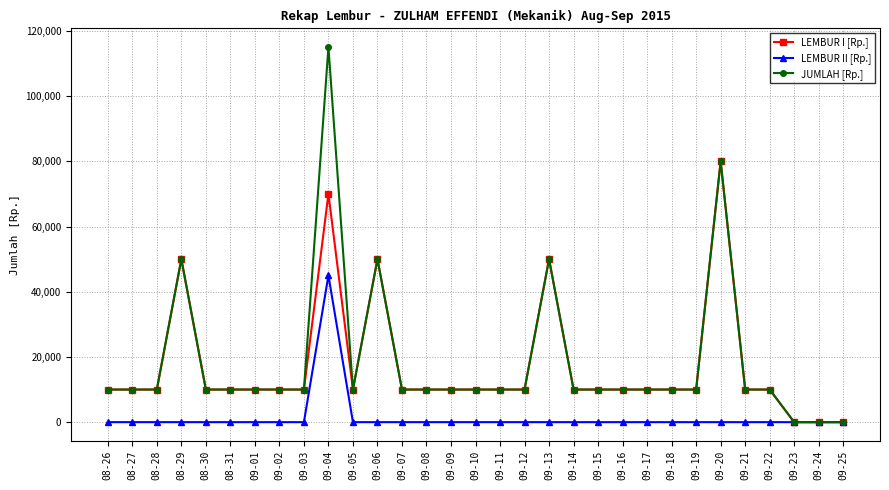

At which category does the chart reach its peak across all series?

09-04